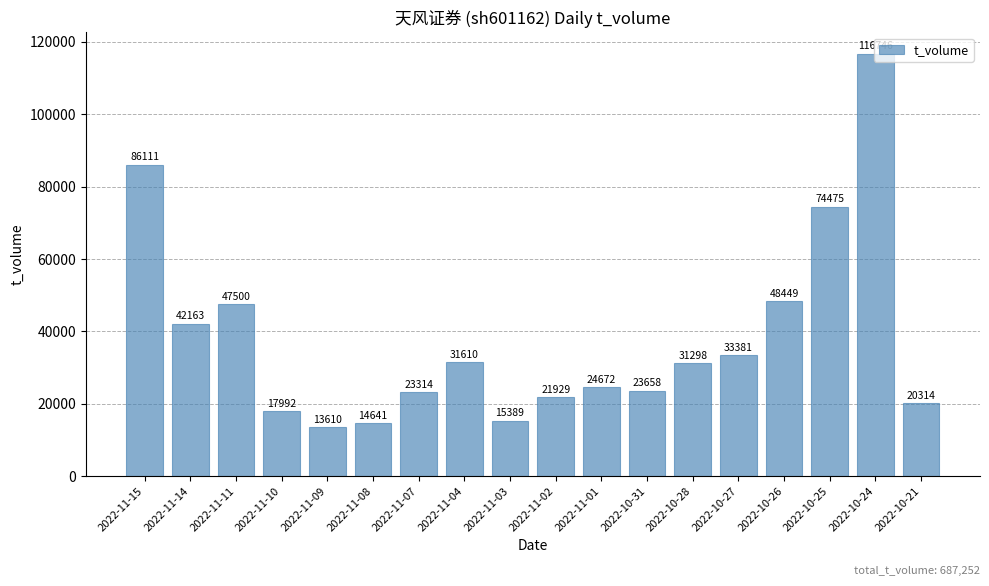

The chart shows a value of 6406 at 2022-10-28. True or false?

False